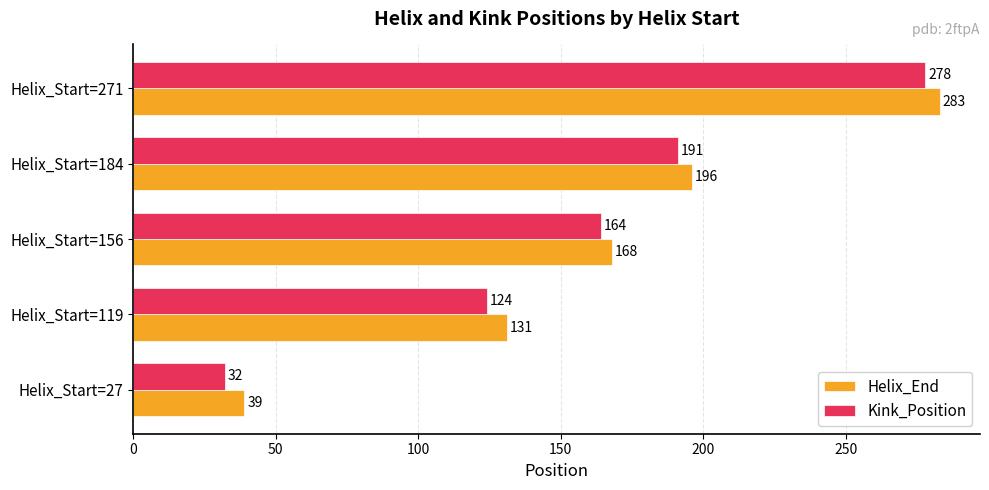

How many data points in Helix_End are less than 168?

2